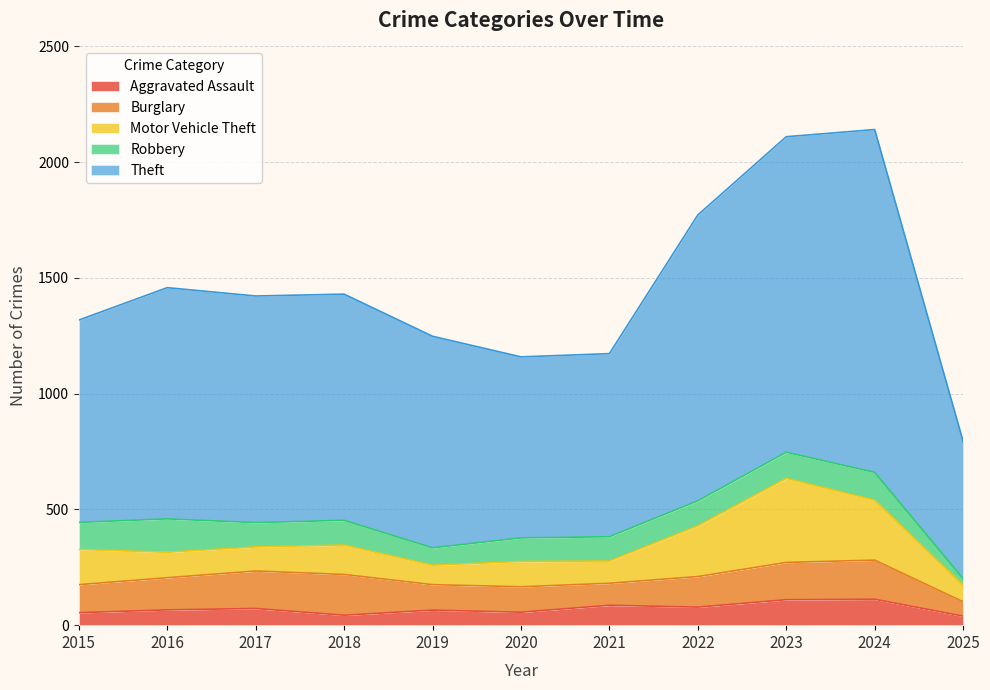

List the series in order of their peak value, highest first.

Theft, Motor Vehicle Theft, Burglary, Robbery, Aggravated Assault